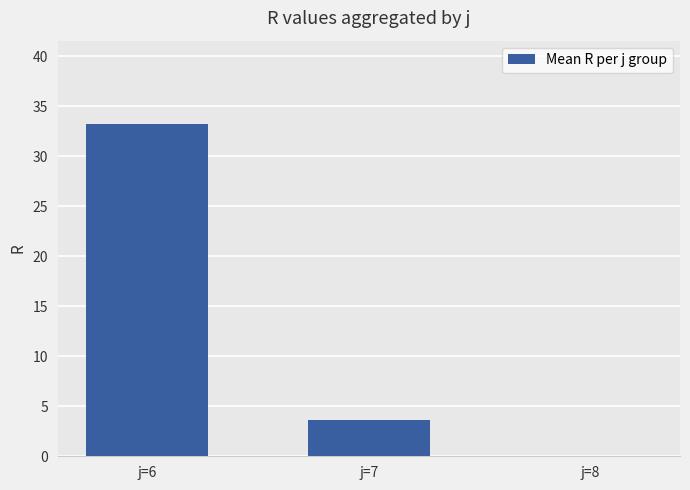

What is the maximum value shown in the chart?

33.3